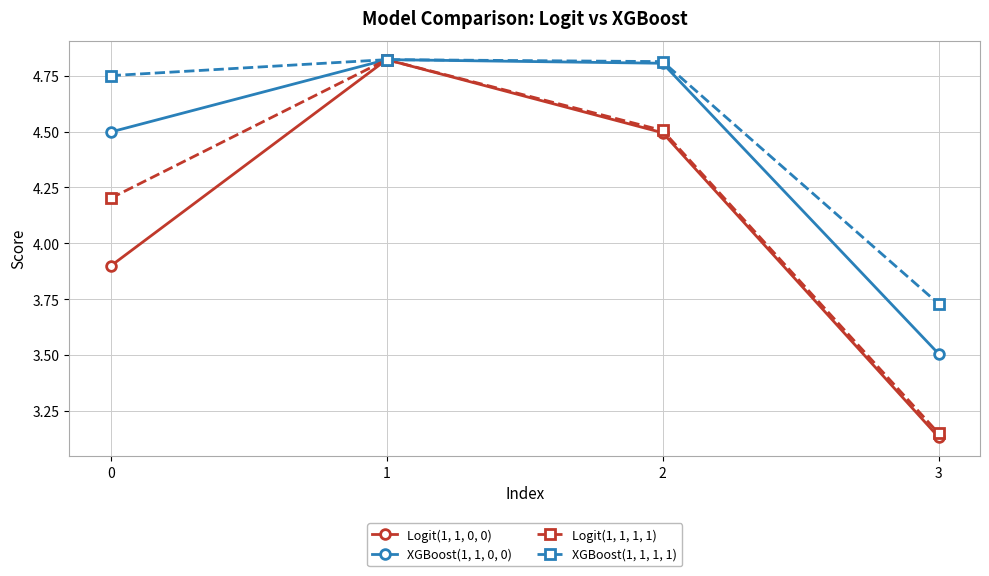

How many lines are shown in the chart?

4